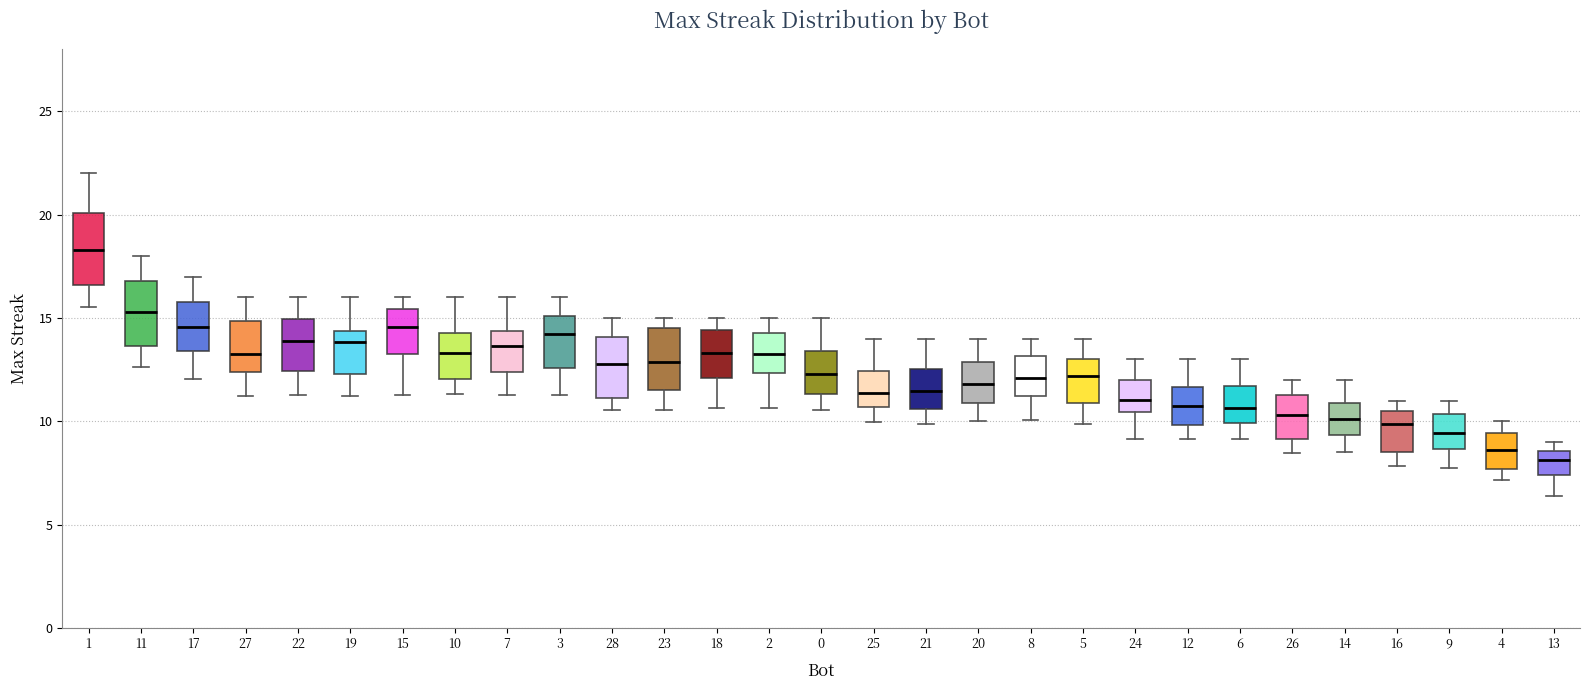

Where does the lower whisker of the box at x = 17 end on the y-axis? The values are not printed on the chart, so give them approximately, as read against the axis.

12.0